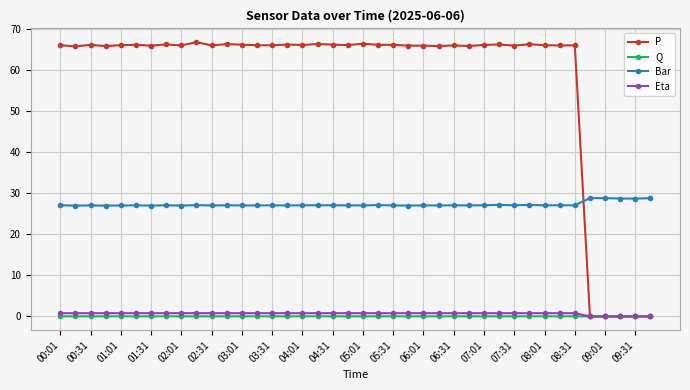

What are all the series names shown in the legend?

P, Q, Bar, Eta